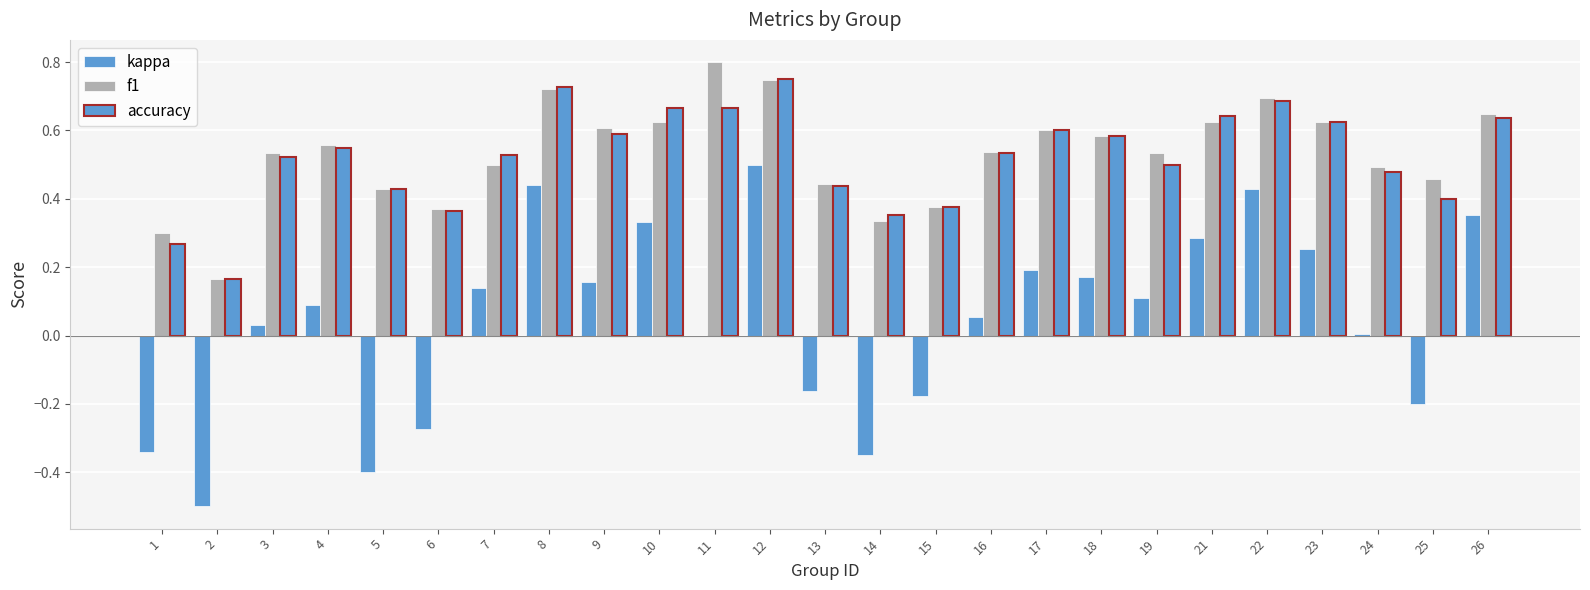

Between 4 and 9, which series saw the biggest shift?

kappa